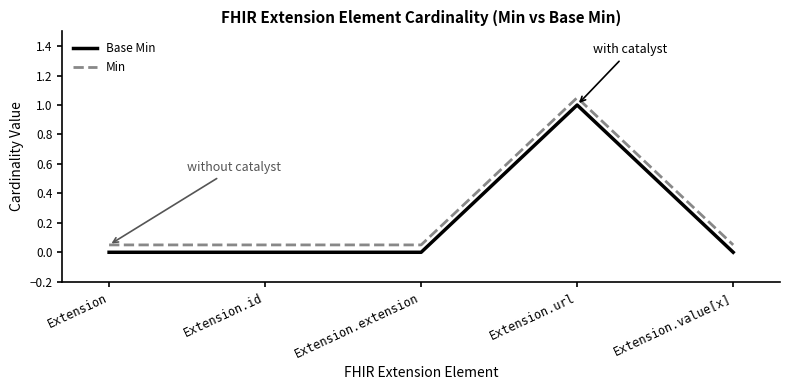

True or false: Base Min and Min cross at least once.

False